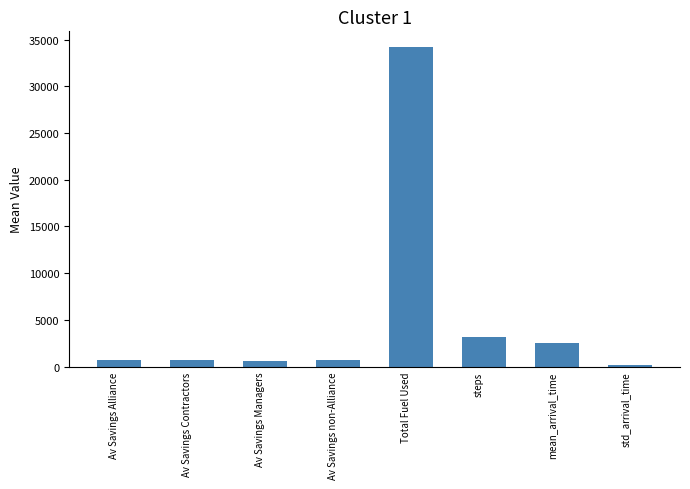

Which category has the lowest value across all series?

std_arrival_time